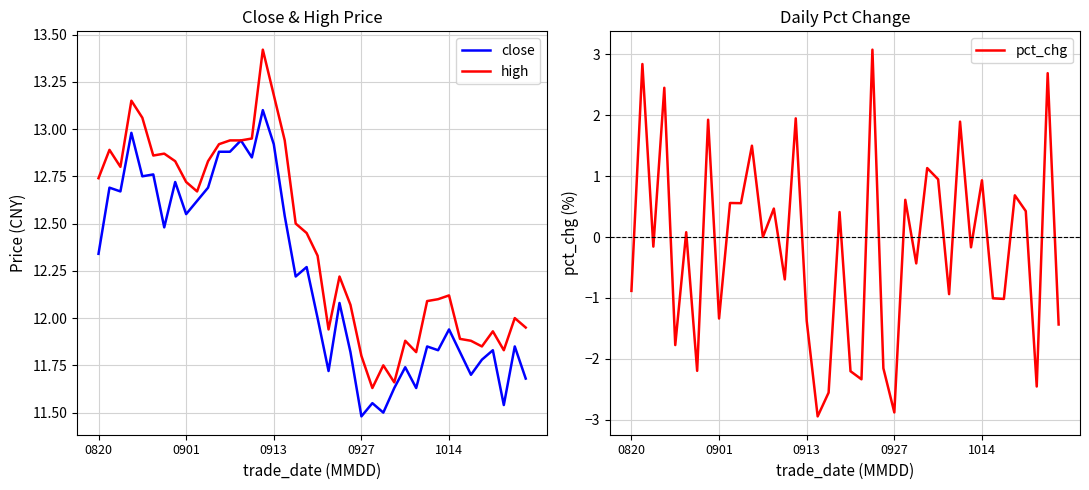

At which label does high first exceed 12?

0820